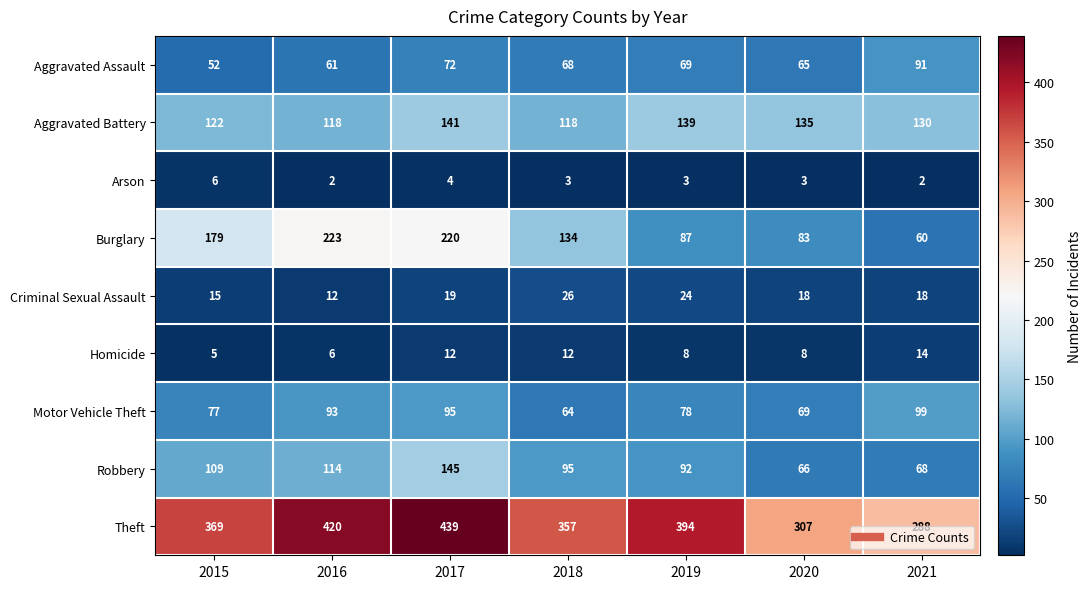

At 2017, list the series in order from smallest to largest.

Arson, Homicide, Criminal Sexual Assault, Aggravated Assault, Motor Vehicle Theft, Aggravated Battery, Robbery, Burglary, Theft